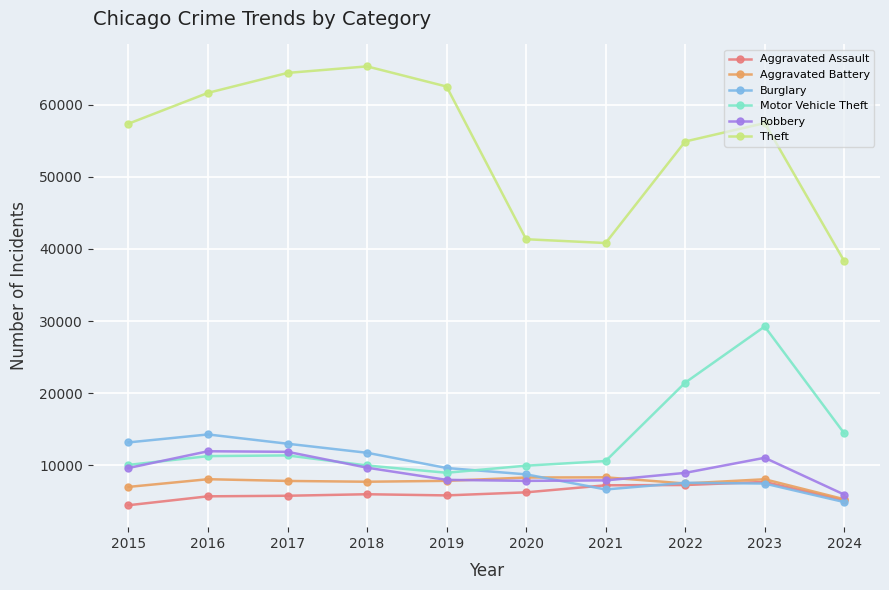

Does the chart have visible grid lines?

Yes